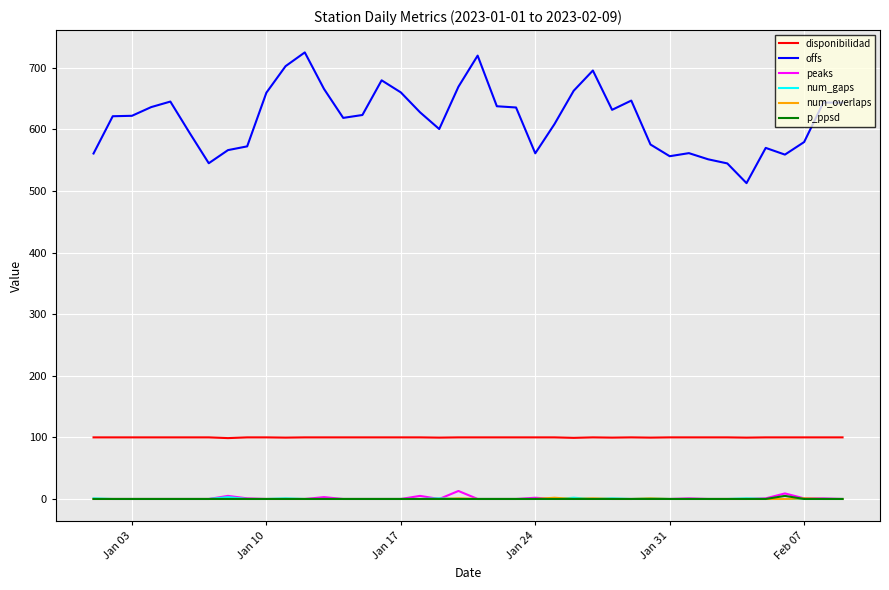

True or false: disponibilidad and p_ppsd intersect in this chart.

False